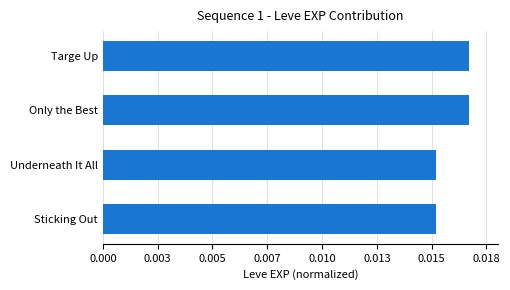

What is the sum of all values?

0.1